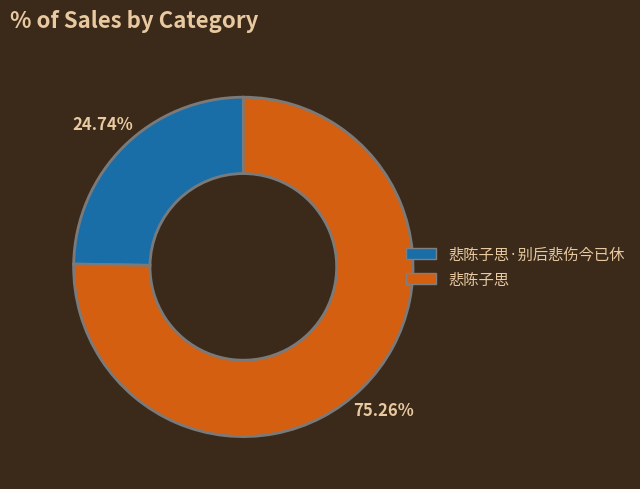

Is there a majority slice in this chart?

Yes